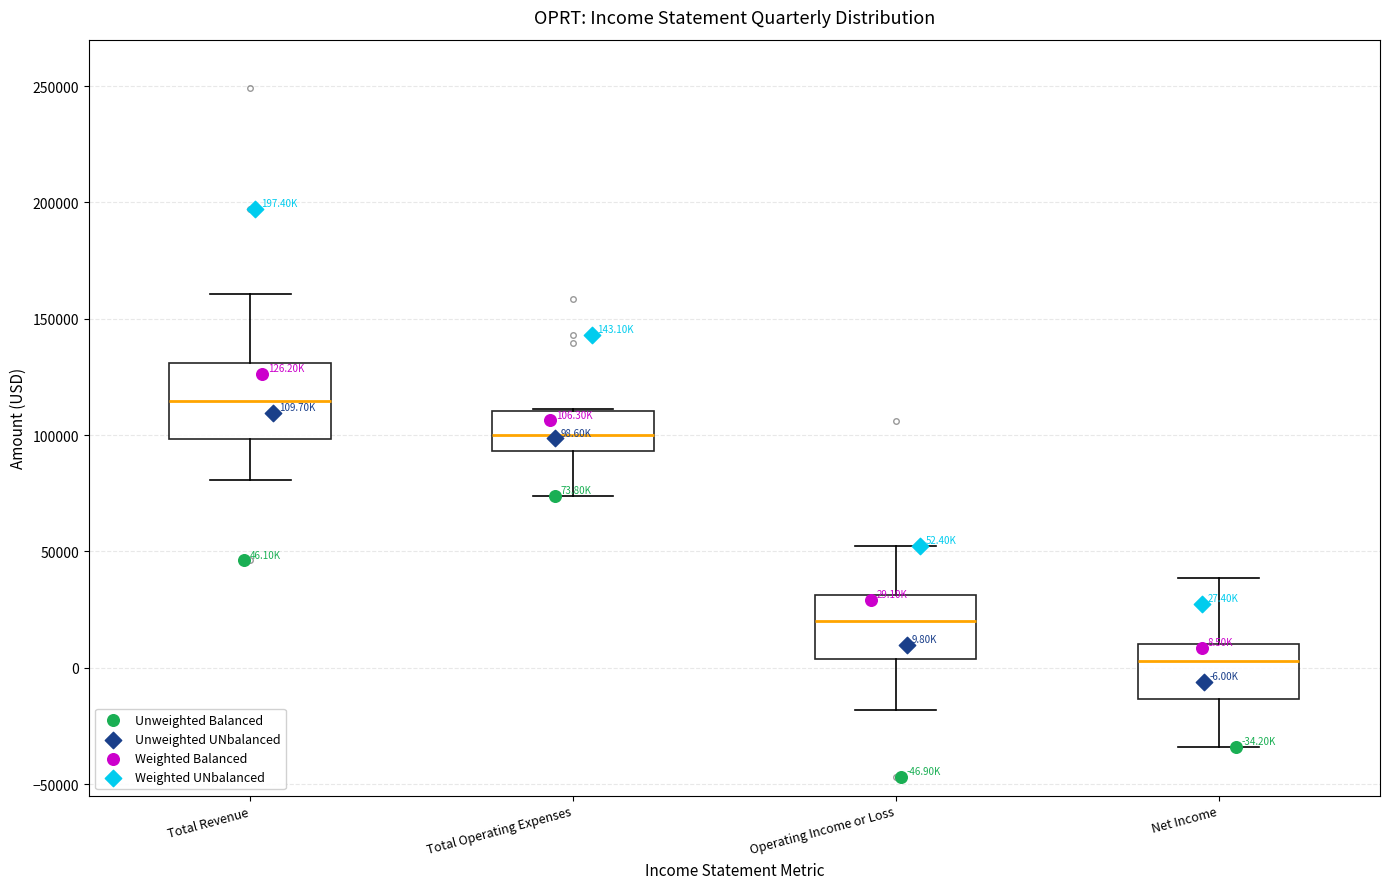

Comparing the boxes themselves (not the whiskers), which one is the tallest?

Total Revenue